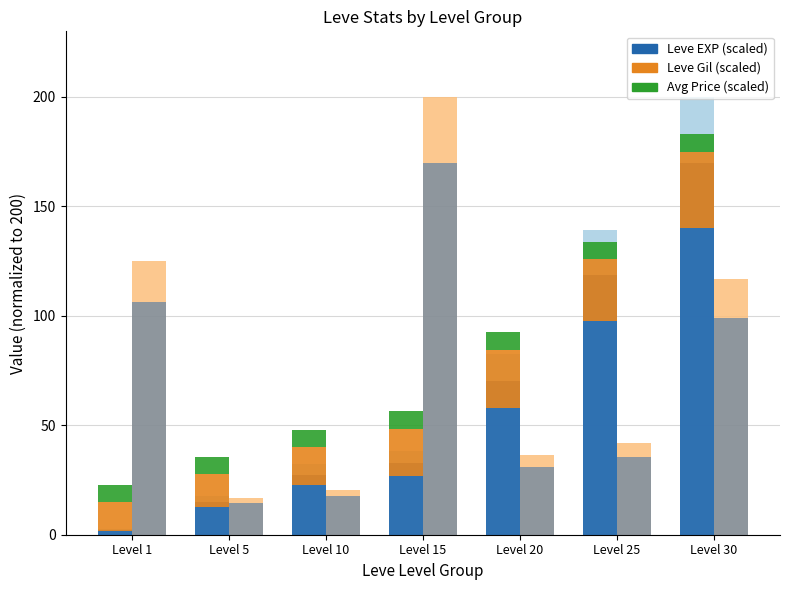

Between Level 20 and Level 5, which is larger?

Level 20